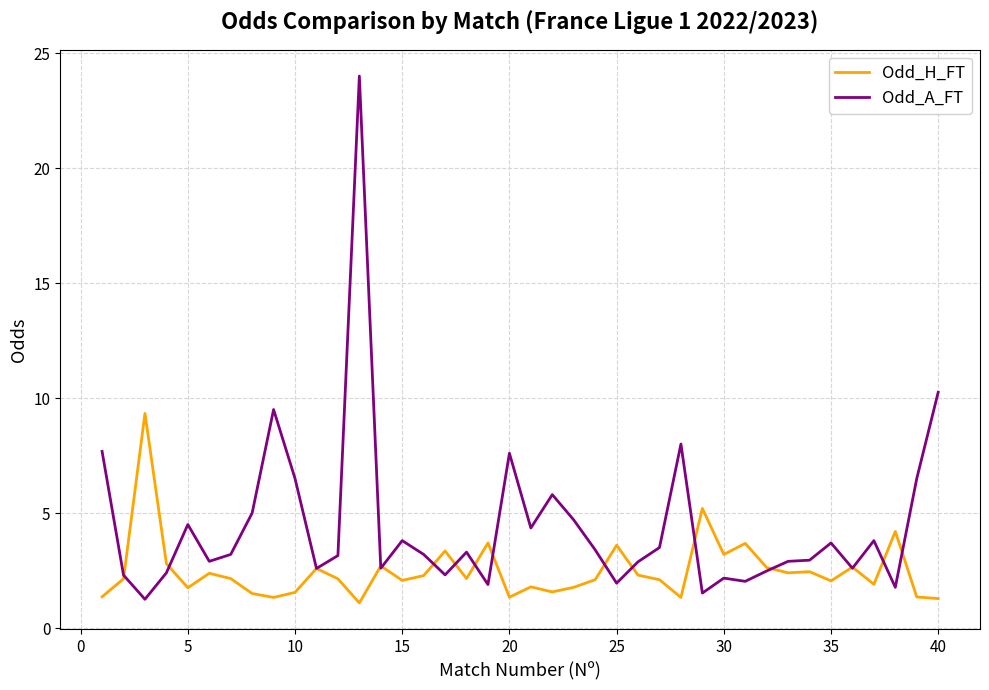

Which series has the largest total across all categories?

Odd_A_FT